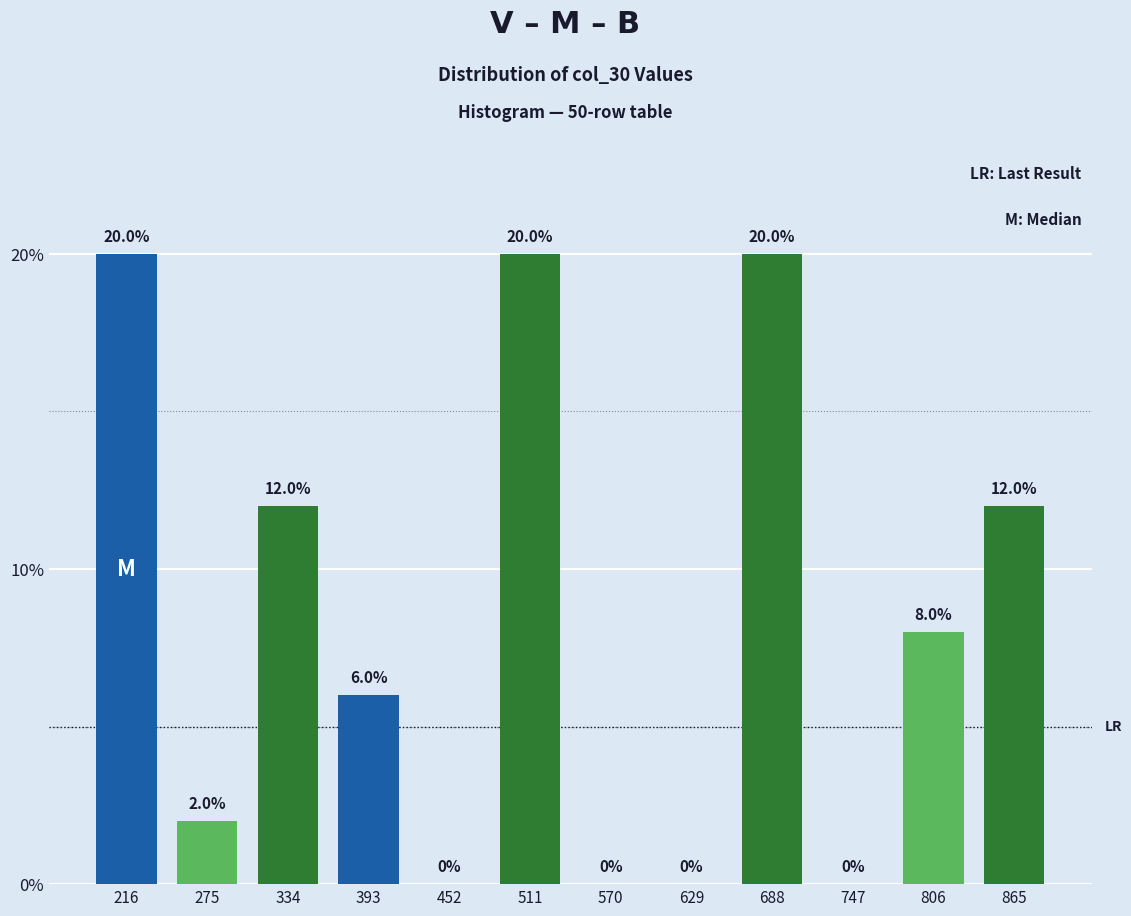

Reading left to right, list every bar in this chart as the range it spans on the x-axis followed by its height. The bar edges are not printed on the chart, so give them approximately, as read against the axis.

190 to 250: 20.0
250 to 300: 2.0
300 to 360: 12.0
360 to 420: 6.0
420 to 480: 0.0
480 to 540: 20.0
540 to 600: 0.0
600 to 660: 0.0
660 to 720: 20.0
720 to 780: 0.0
780 to 840: 8.0
840 to 900: 12.0